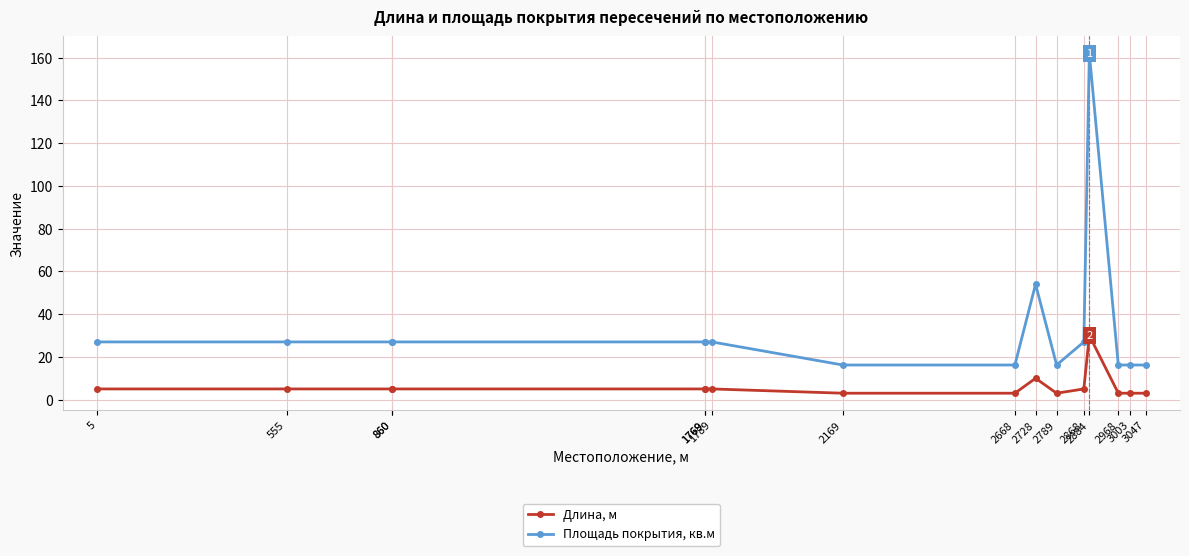

What is the sum of all Длина, м values?

98.0